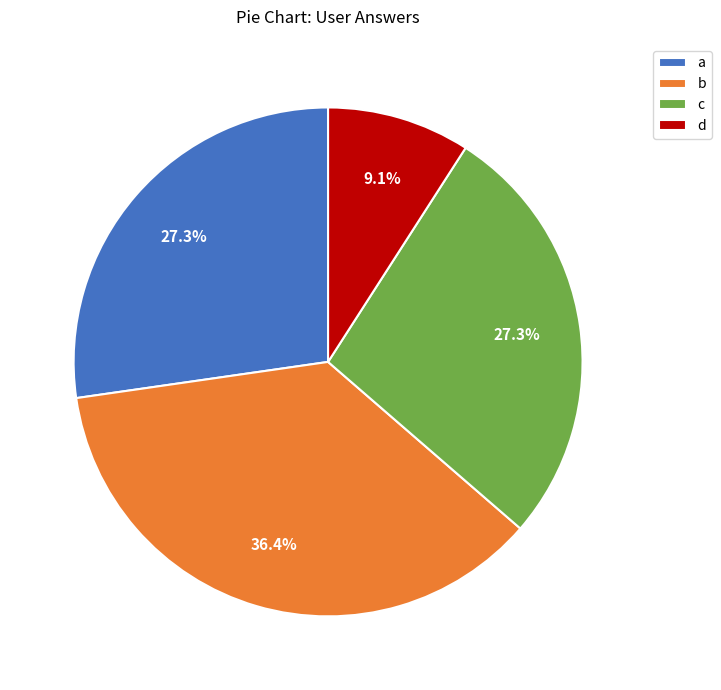

What percentage do b and c together represent?

63.6%